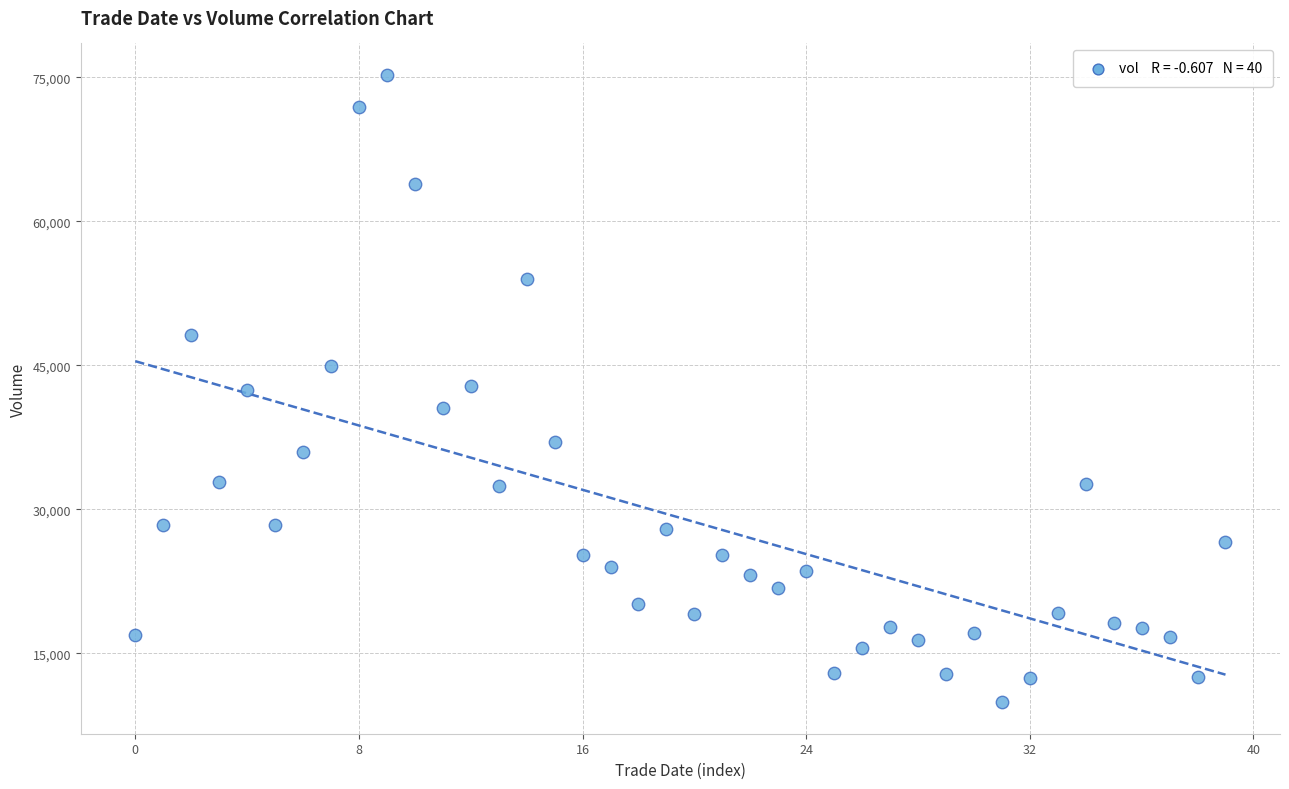

What is the range of Y values (max minus min)?

65347.1